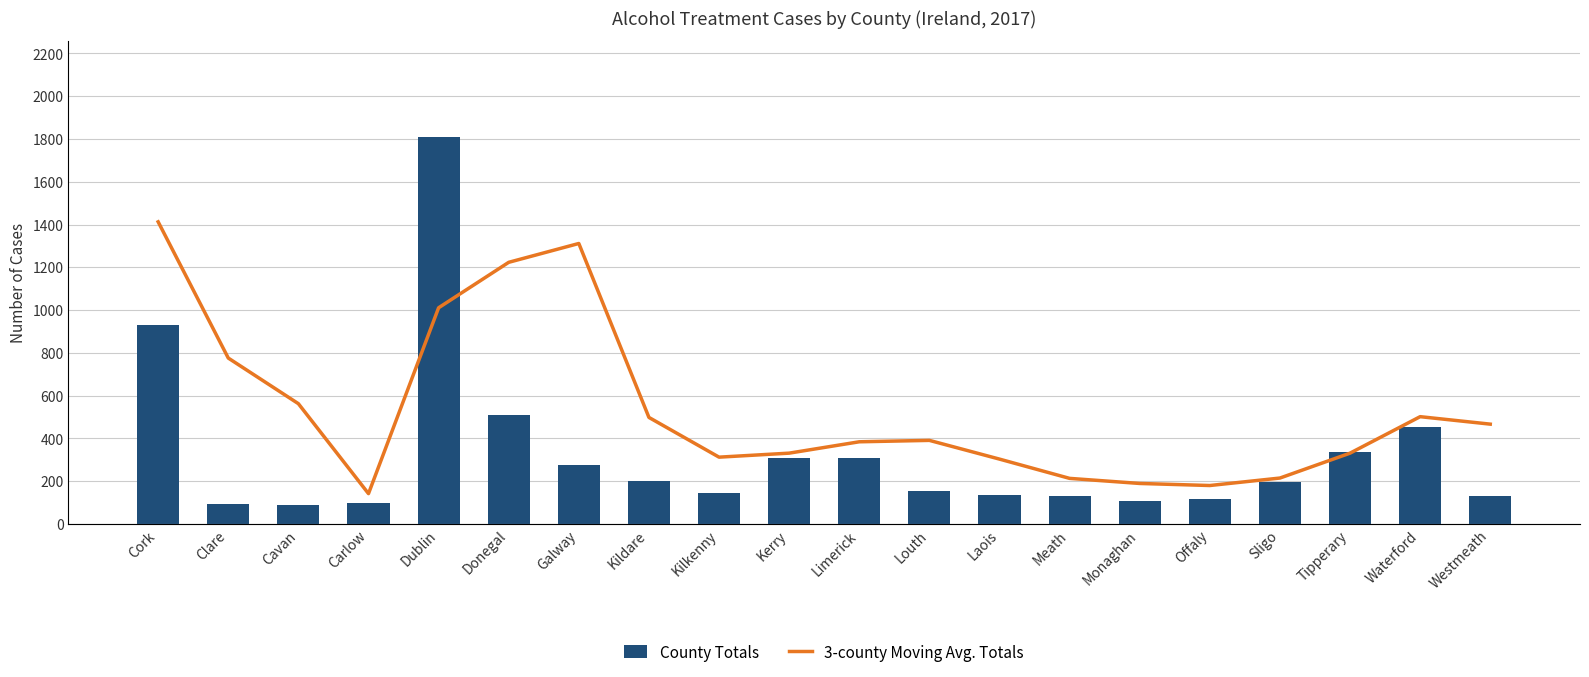

How many data points does each series have?

20